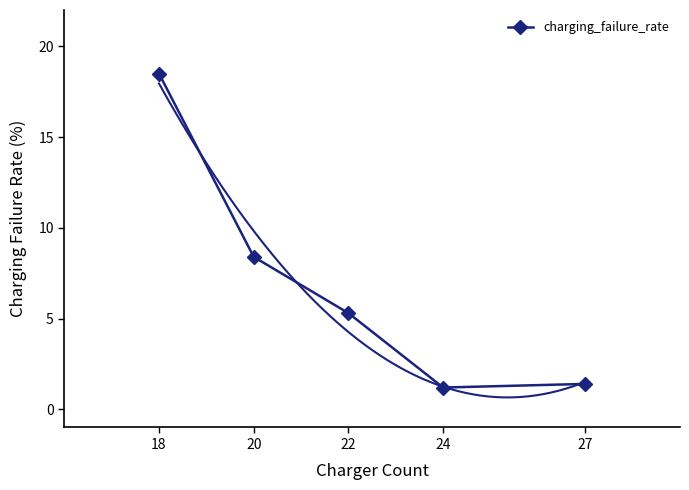

What is the change in value from 22 to 27?

-3.9